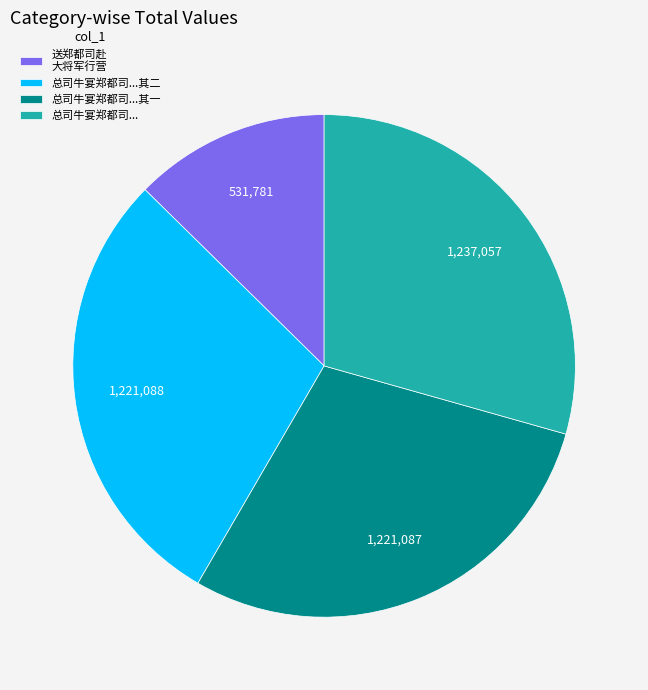

Combined, do 总司牛宴郑都司...其一 and 总司牛宴郑都司... account for over 50%?

Yes